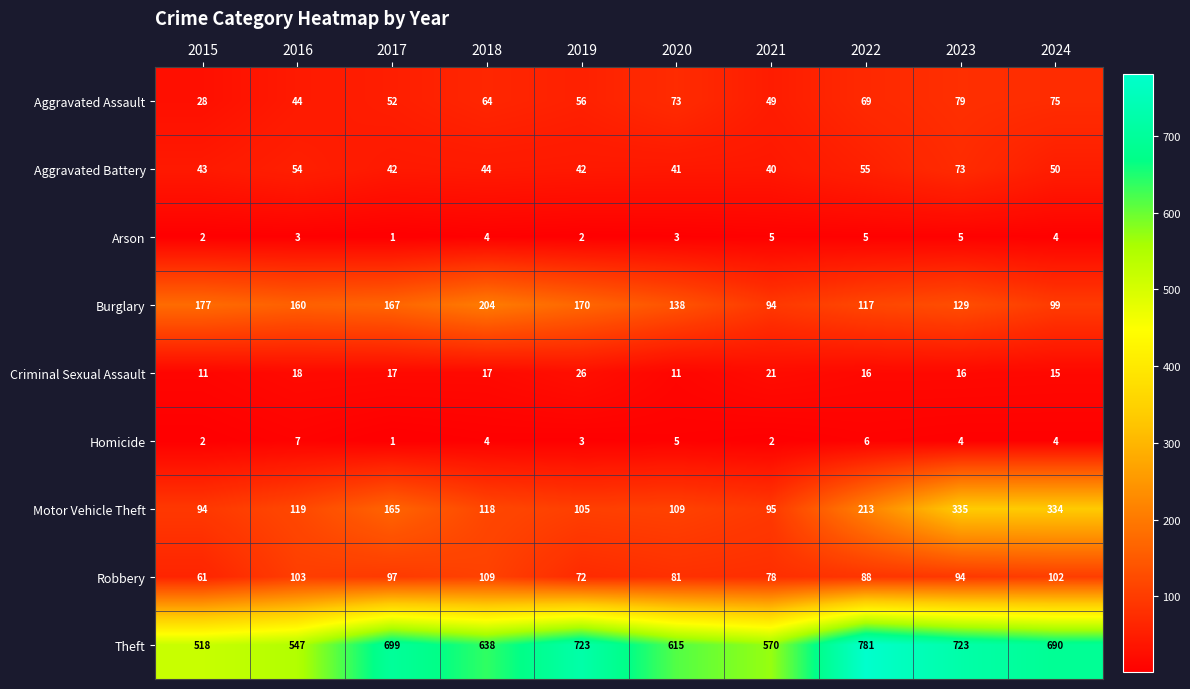

At which label does Criminal Sexual Assault first exceed 17?

2016